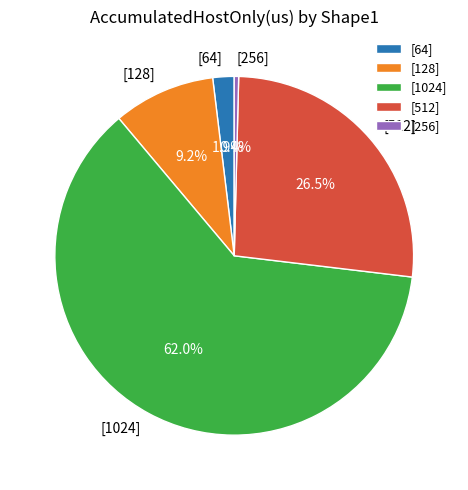

What is the largest slice in the pie chart?

[1024]